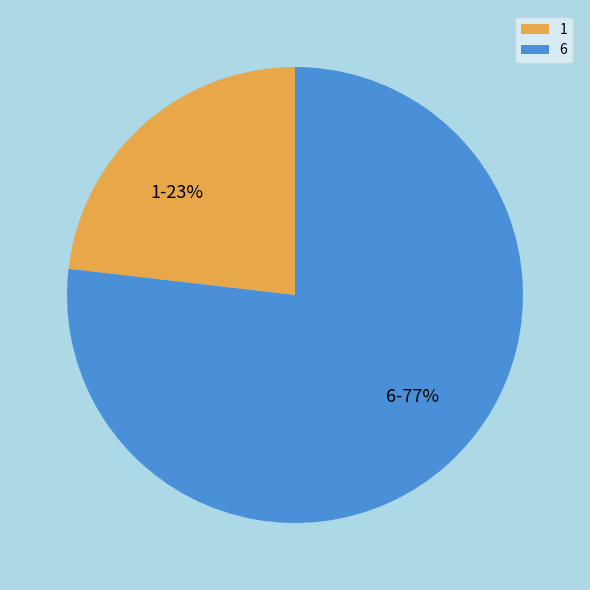

Is the sum of 6 and 1 greater than half?

Yes